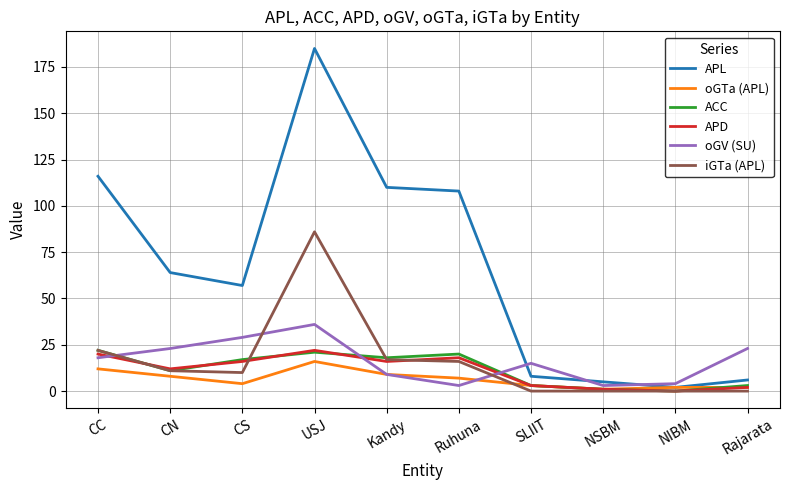

How many interior local peaks does the APD series have?

2